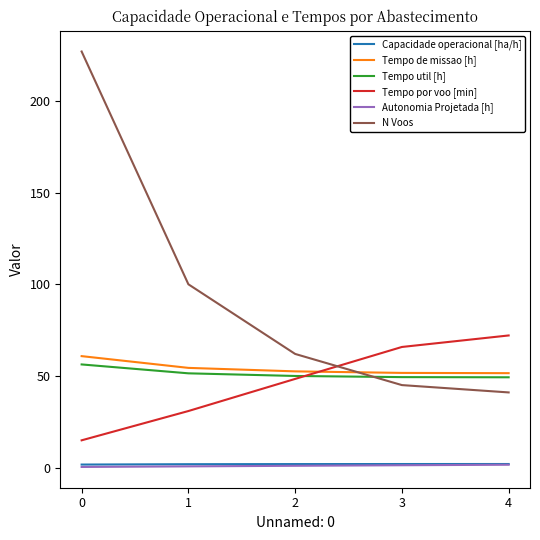

Between 0 and 3, which series saw the biggest shift?

N Voos